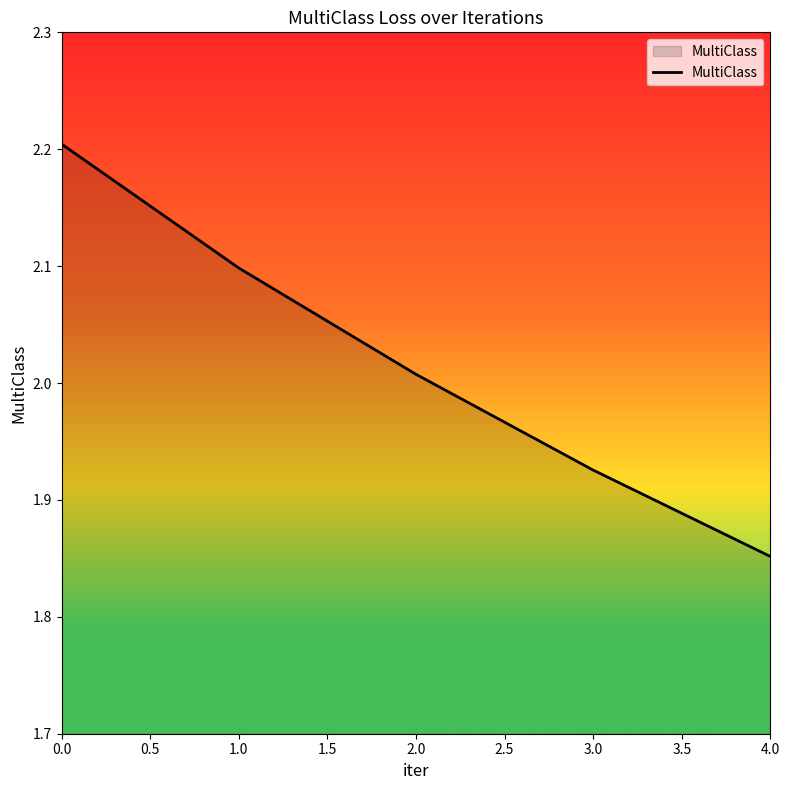

Which category has the lowest value across all series?

4.0